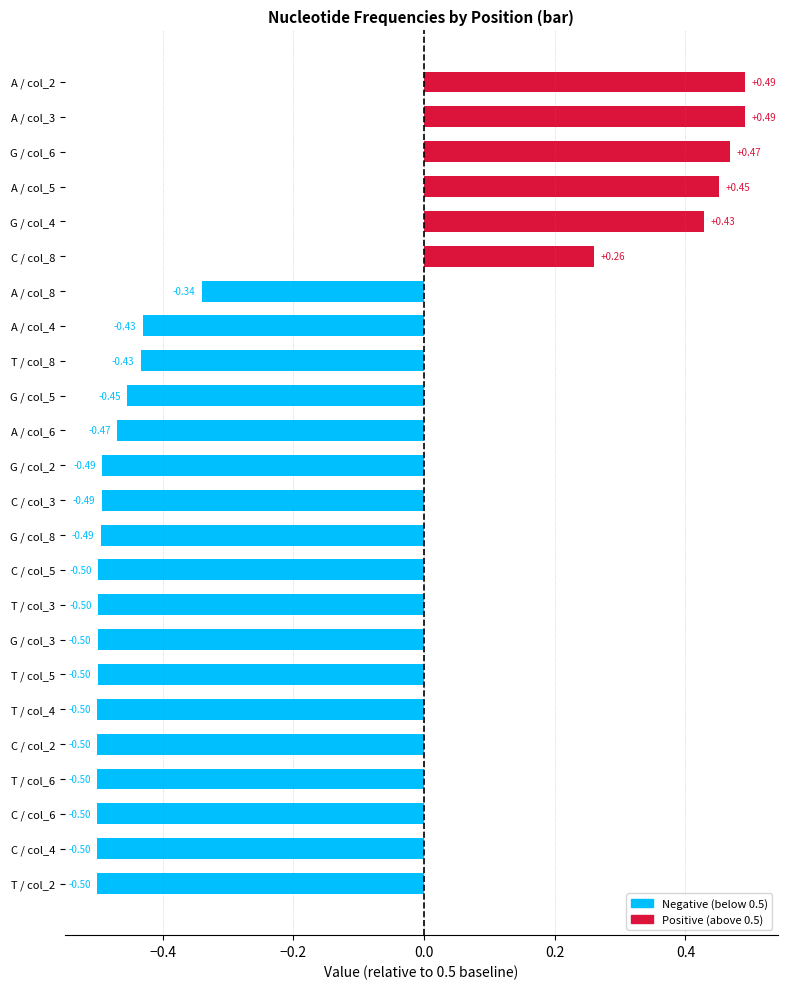

What is the label of the 4th bar from the left?

T